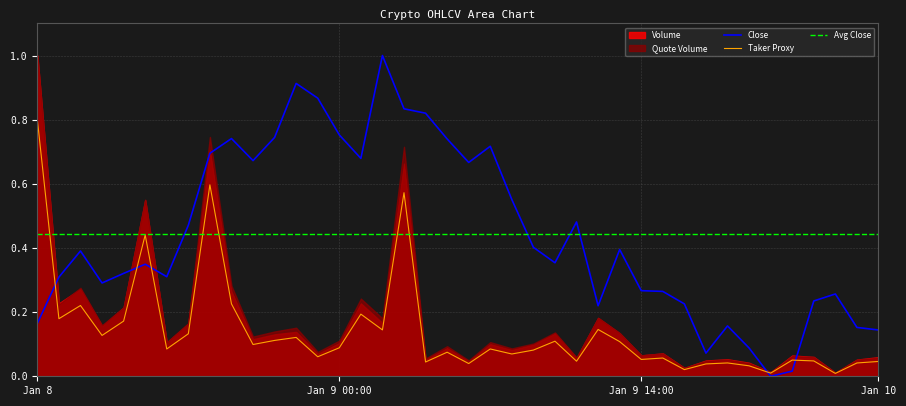

After their last crossing, which series has the higher values: Taker Proxy or Close?

Close